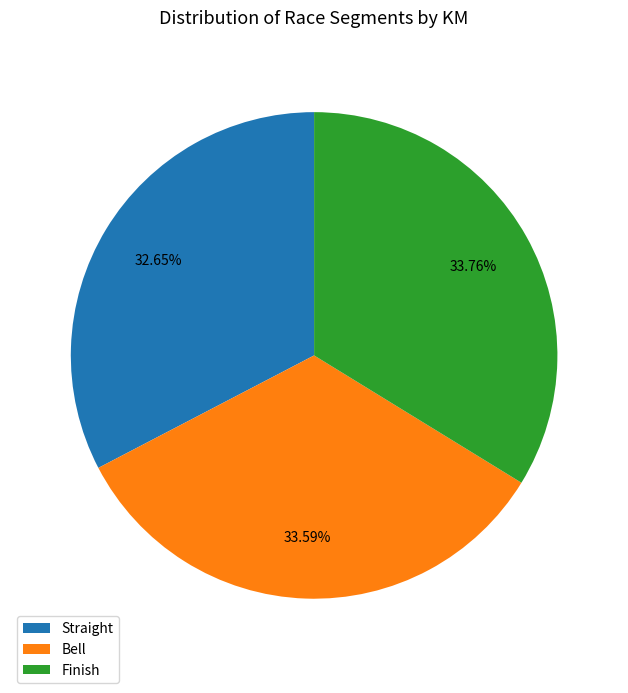

To the nearest percent, what is the average slice percentage?

33%